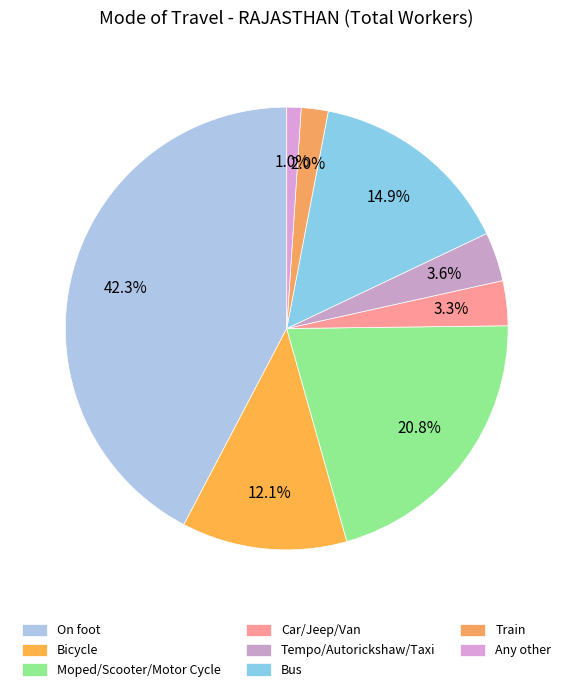

Rank the categories by value from lowest to highest.

Any other, Train, Car/Jeep/Van, Tempo/Autorickshaw/Taxi, Bicycle, Bus, Moped/Scooter/Motor Cycle, On foot